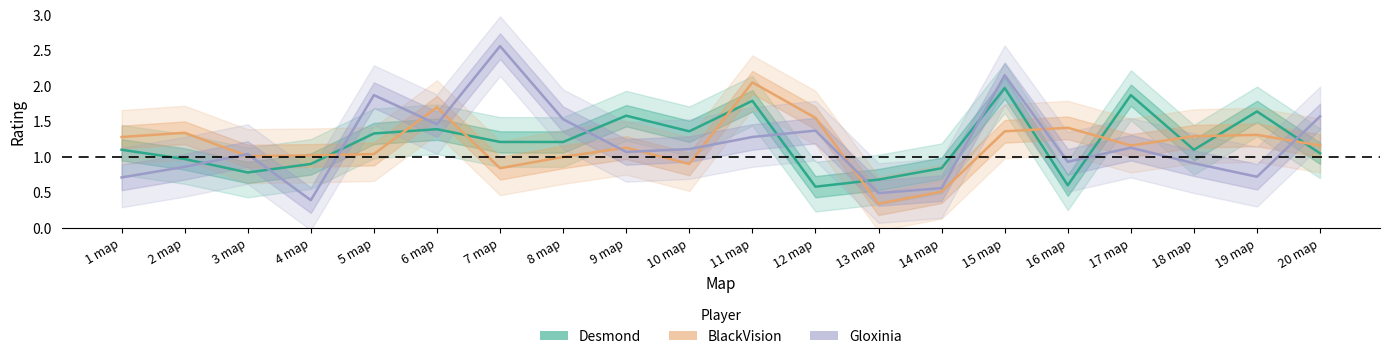

What are all the series names shown in the legend?

Desmond, BlackVision, Gloxinia